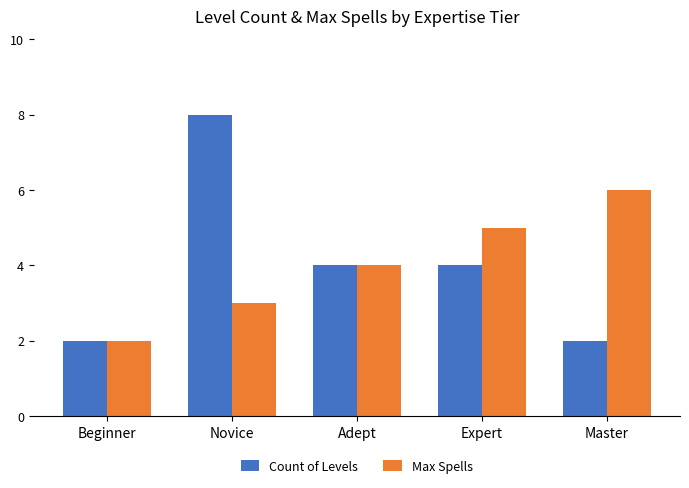

What is the highest value of the Max Spells series?

6